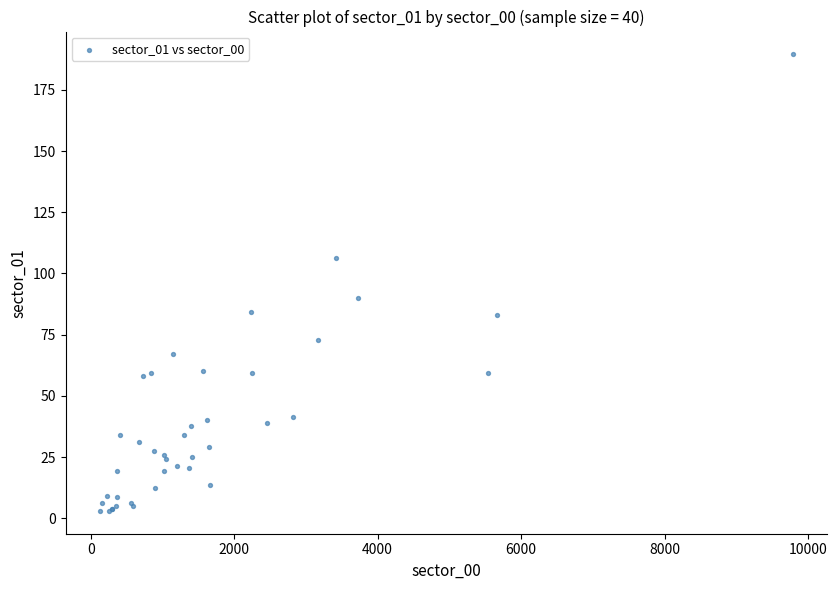

What Y value in the scatter plot is closest to 96?

89.9